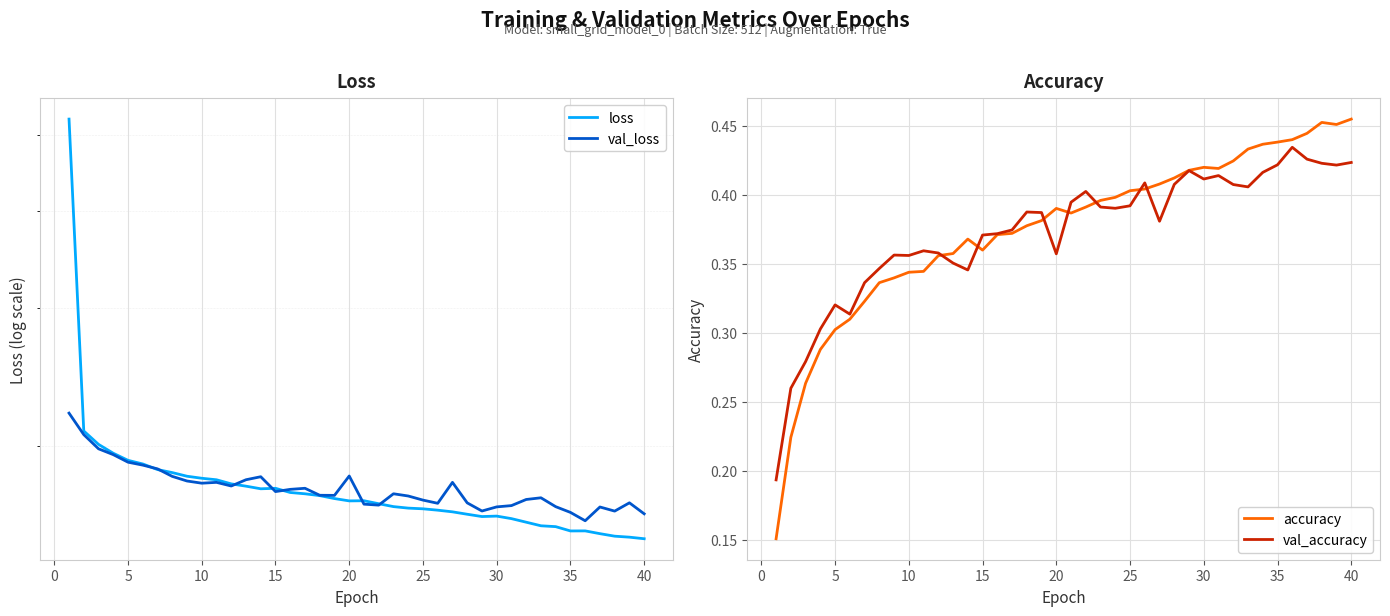

True or false: val_loss and val_accuracy intersect in this chart.

False